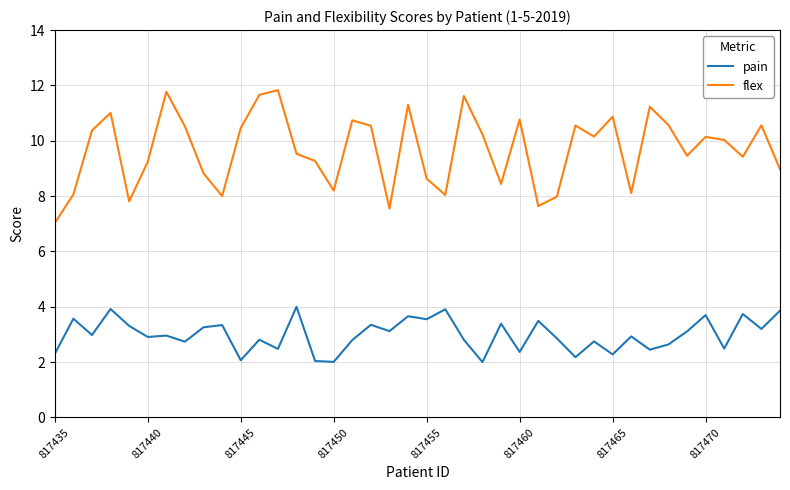

Which series has the largest total across all categories?

flex